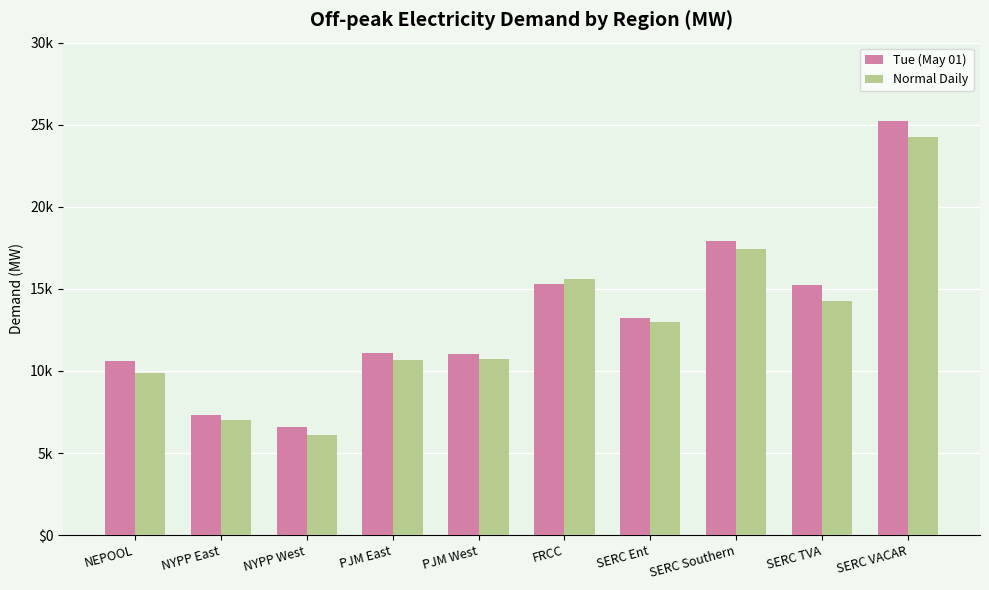

List the series in order of their peak value, lowest first.

Normal Daily, Tue (May 01)